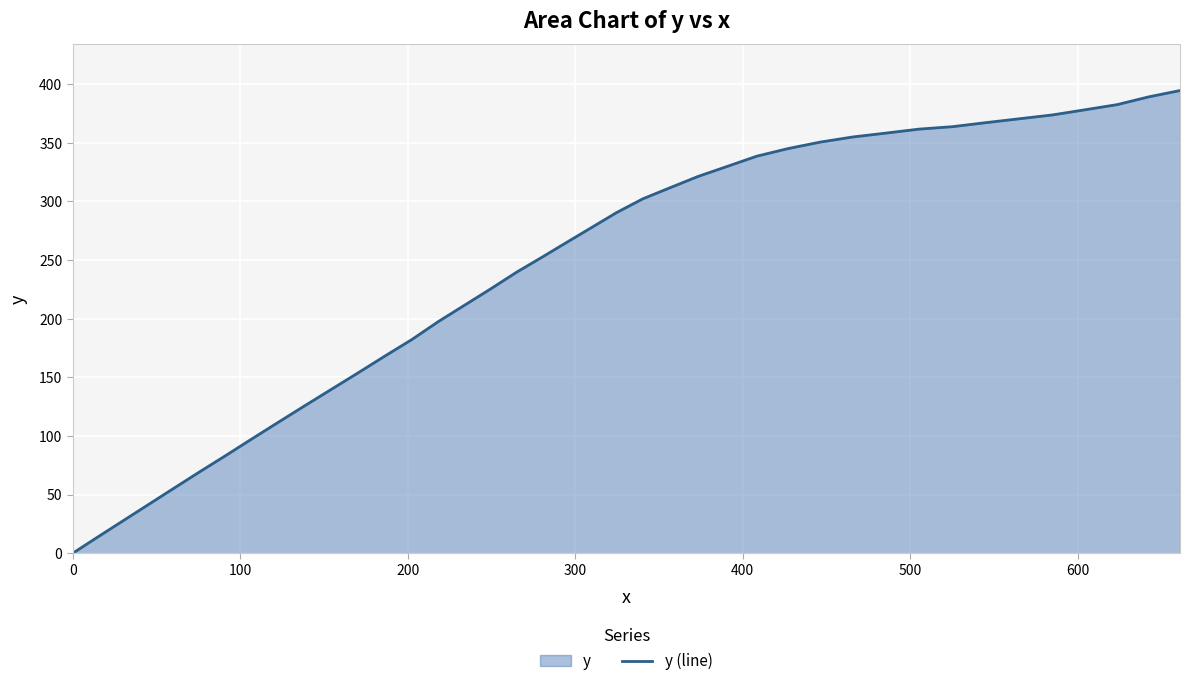

What is the difference between the maximum and second lowest values?

380.6